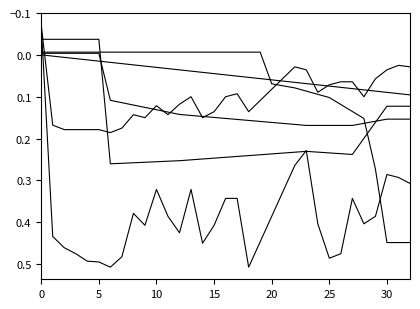

The value of col_5 at 19 is 0.1. True or false?

True